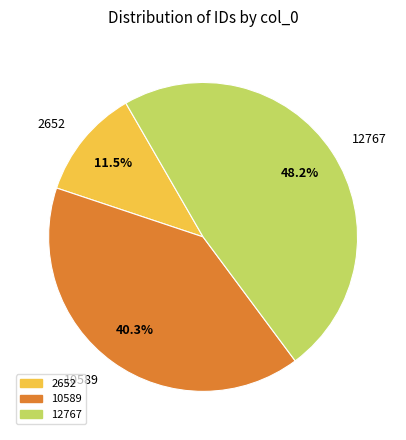

What is the ratio of the value at 10589 to the value at 12767?

0.8